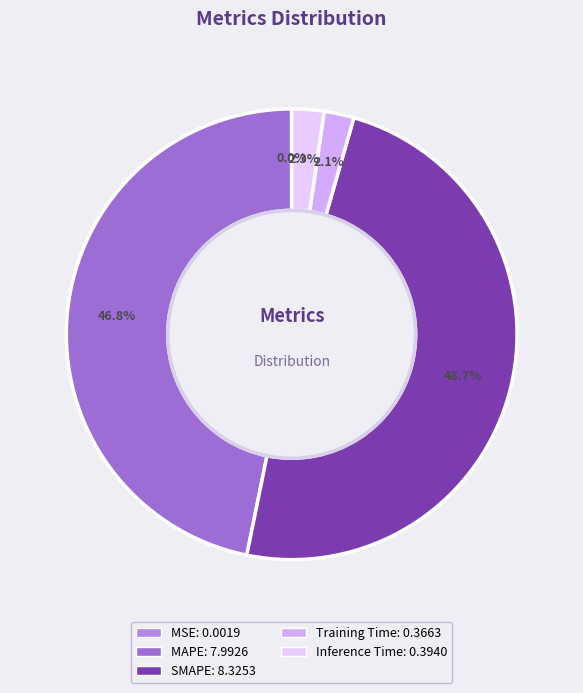

Which slice is the smallest?

MSE